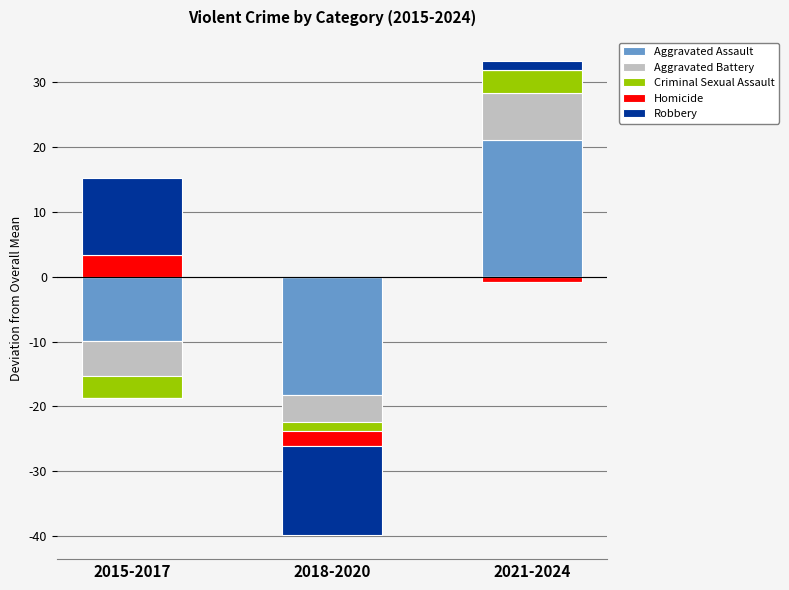

What is the label of the 3rd bar from the right?

2015-2017